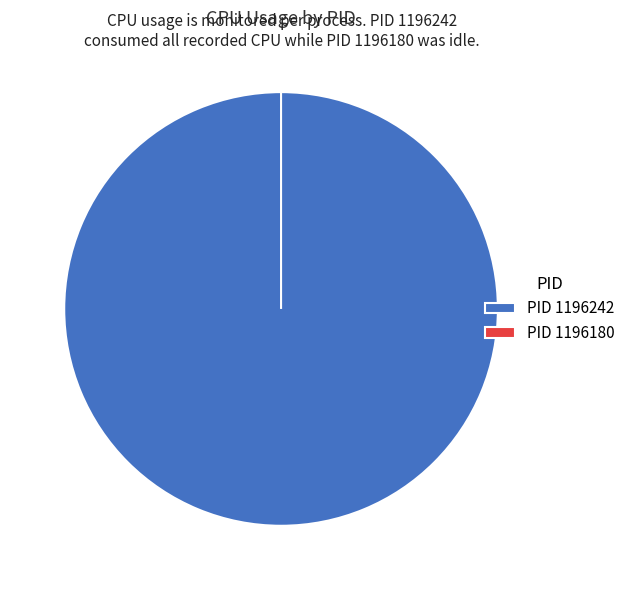

What is the change in value from 1196242 to 1196180?

-6.7